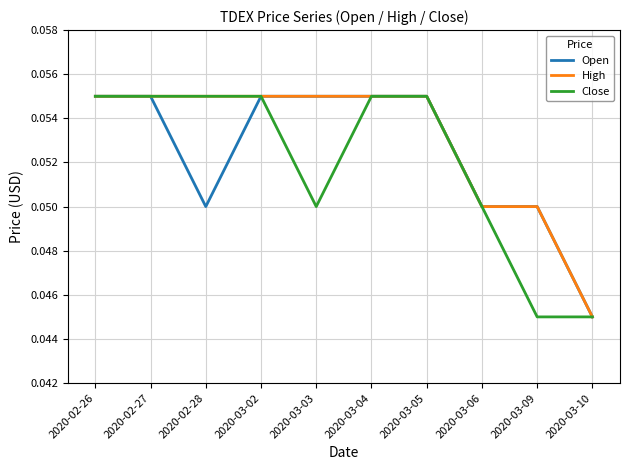

Which series changed the most between 2020-03-02 and 2020-03-03?

Close